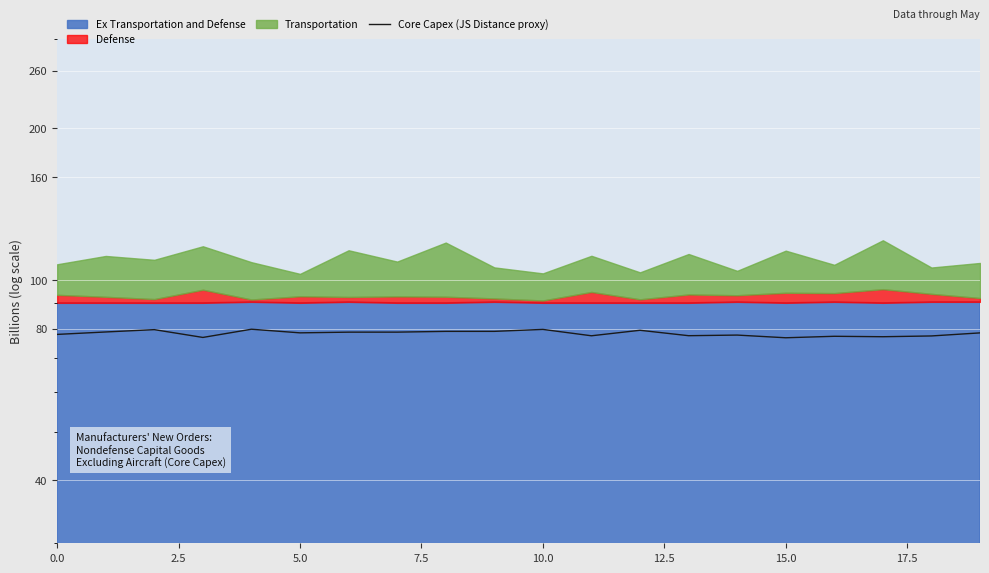

How many points are lower than both their immediate neighbors (excluding endpoints)?

6